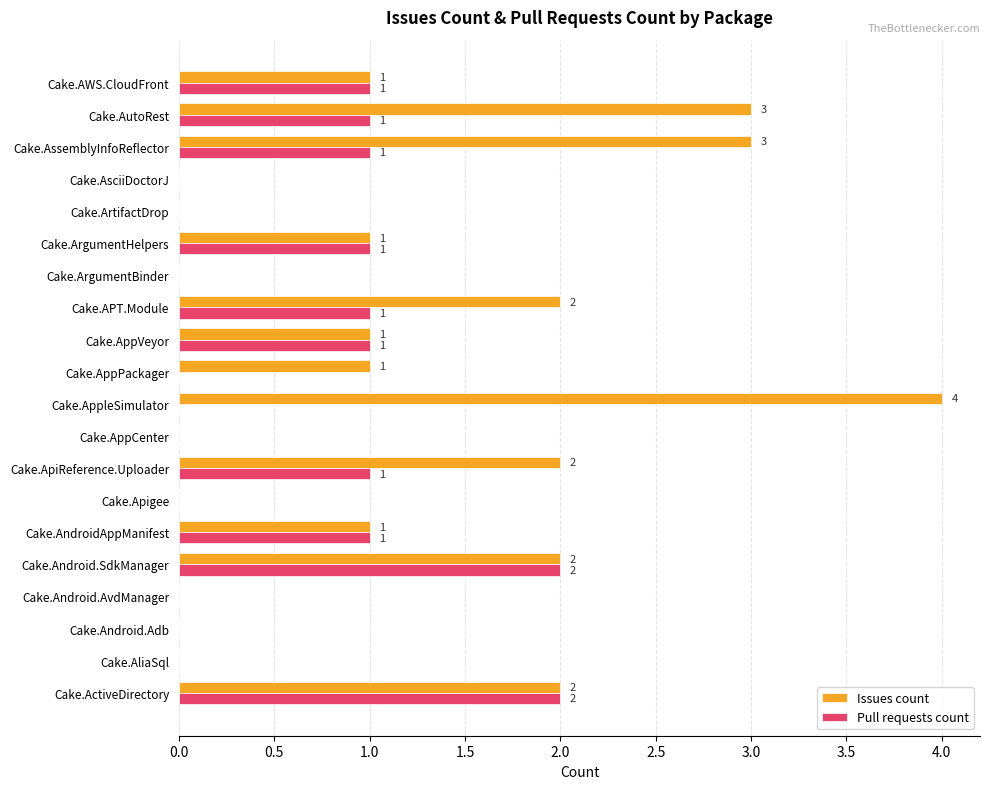

Is it true that Pull requests count equals 2 at Cake.Android.SdkManager?

True